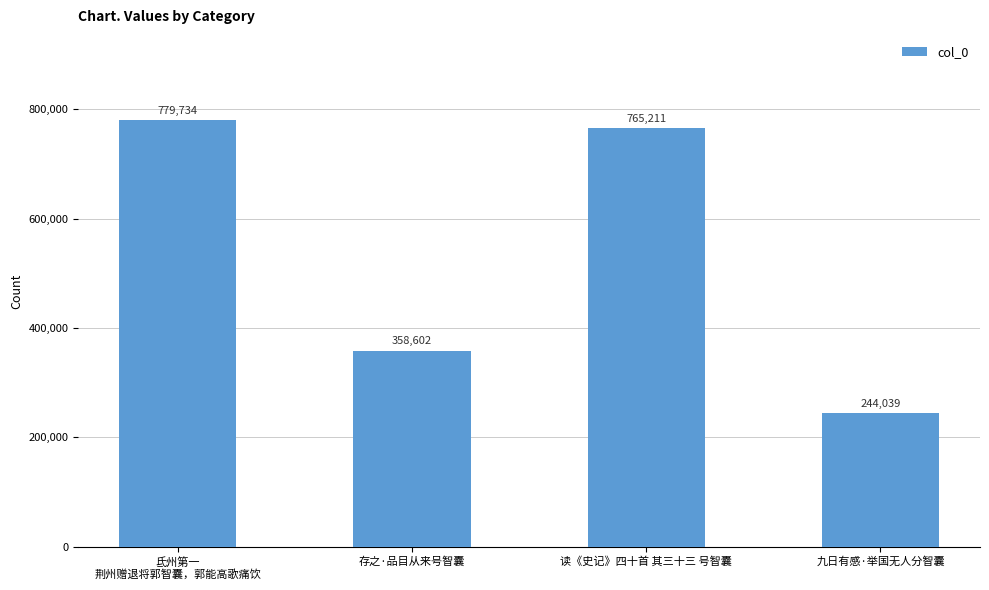

Reading left to right, extract all data points from this chart.

氐州第一
荆州赠退将郭智囊，郭能高歌痛饮=779734	存之·品目从来号智囊=358602	读《史记》四十首 其三十三 号智囊=765211	九日有感·举国无人分智囊=244039